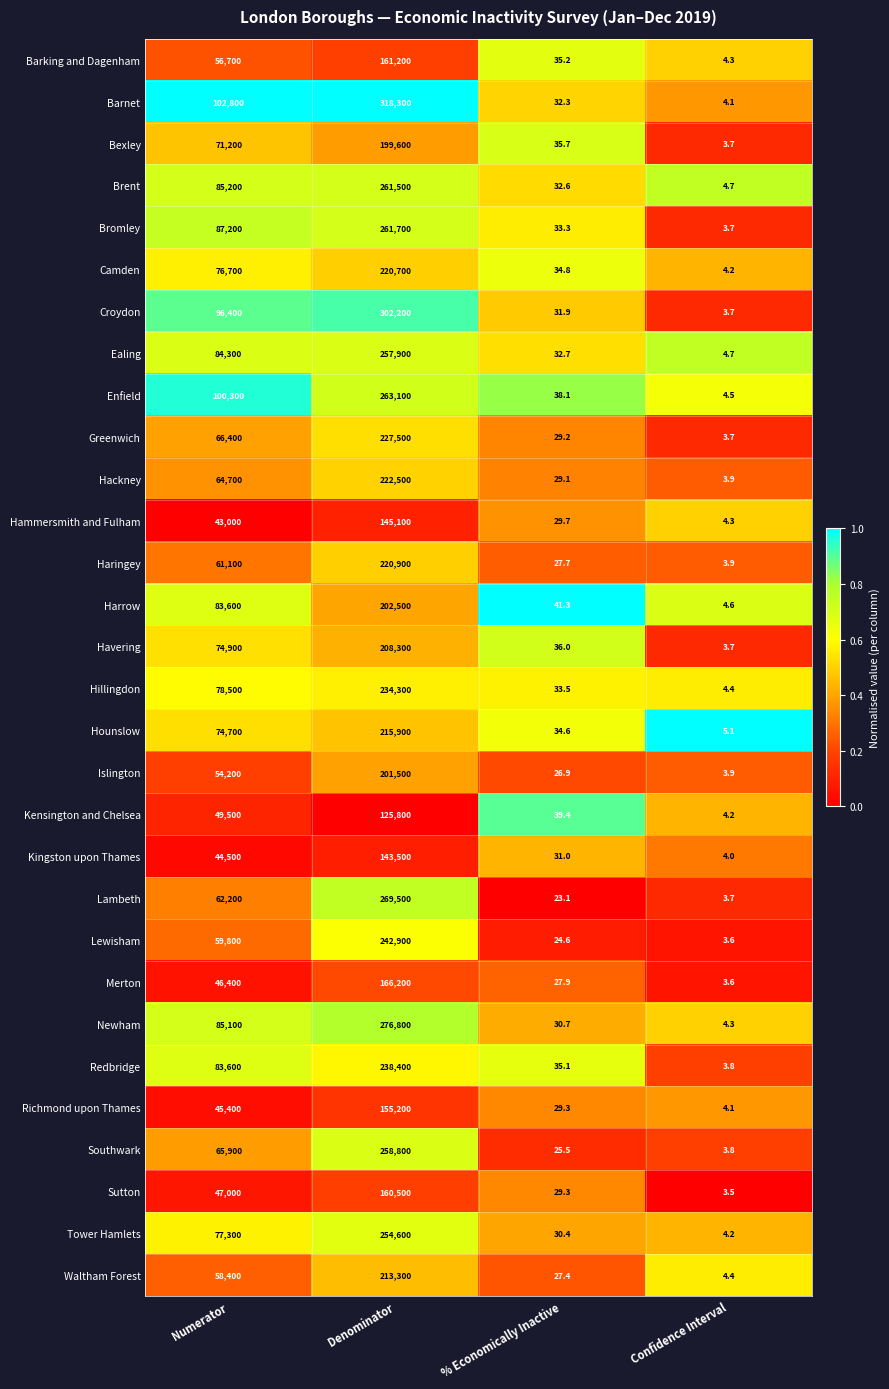

Which series changed the most between Numerator and Confidence Interval?

Barnet